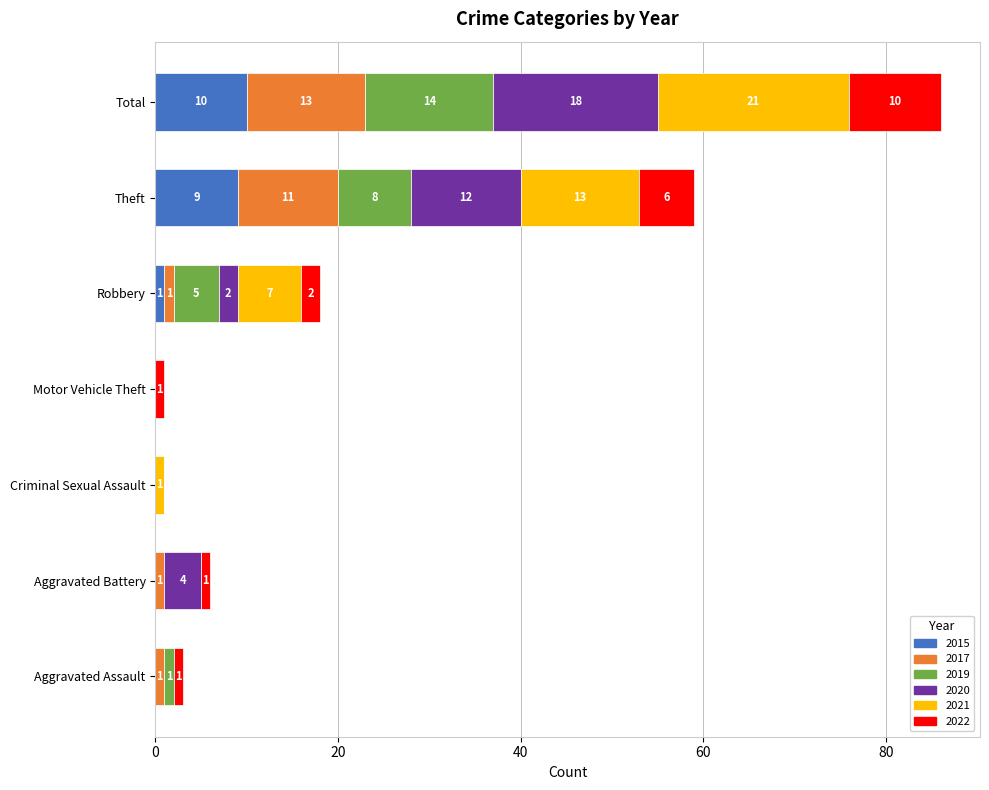

The value of 2015 at Criminal Sexual Assault is 0. True or false?

True